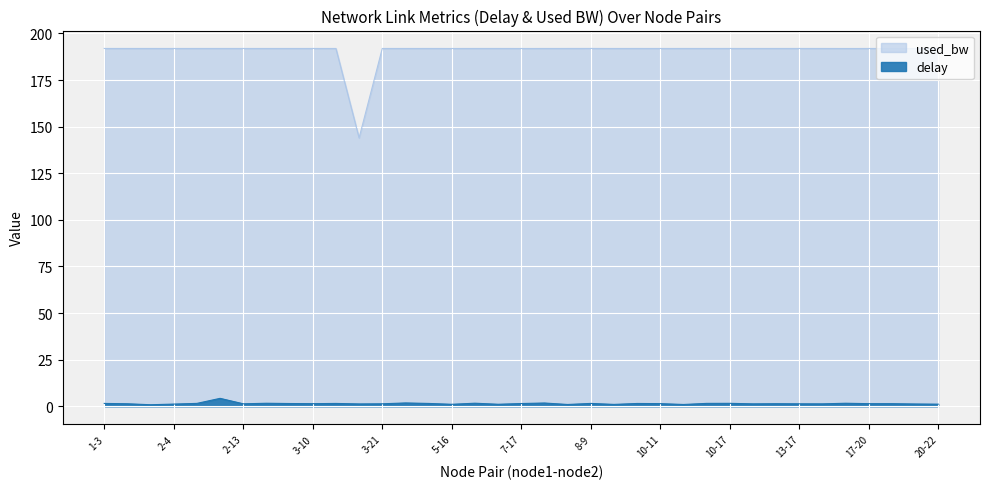

Read the delay value at 9-15.

1.0